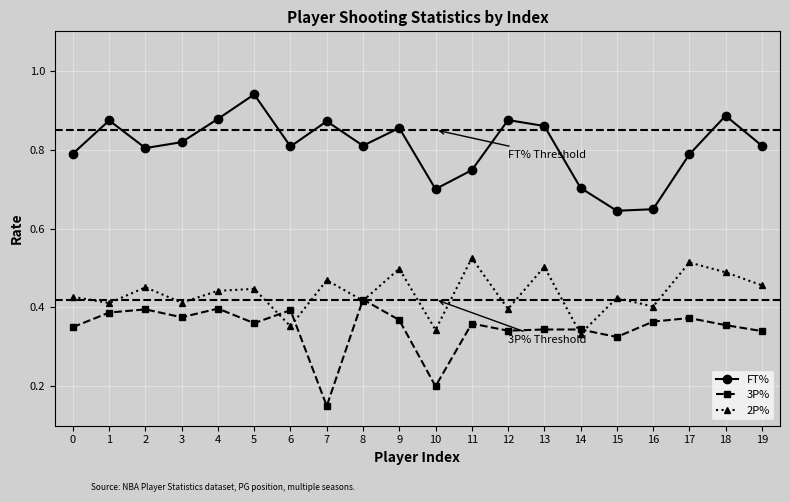

True or false: 3P% and FT% cross at least once.

False